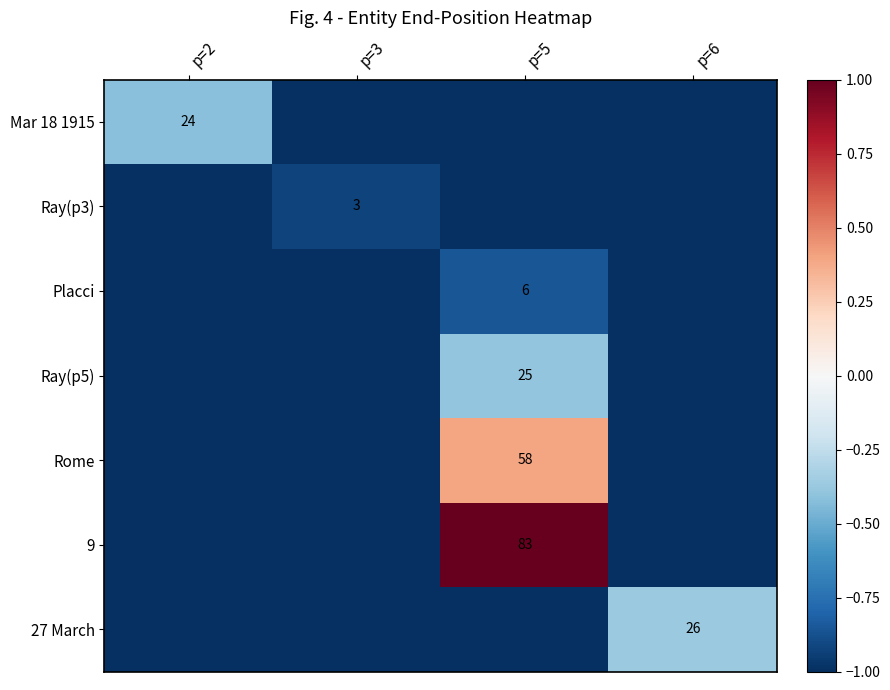

Is it true that Placci equals 6 at p=5?

True